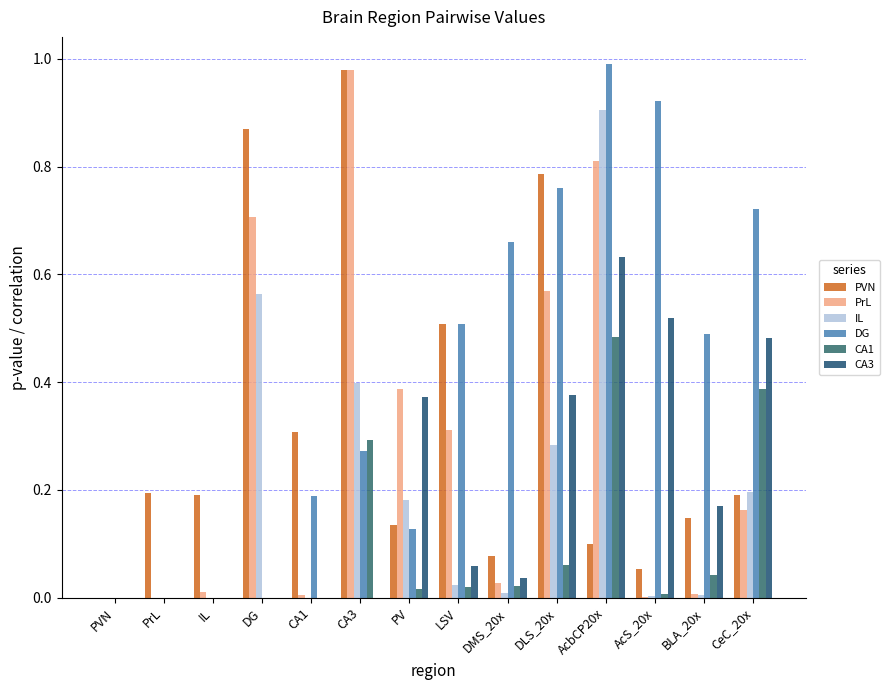

Is it true that CA3 equals 0.8 at AcS_20x?

False